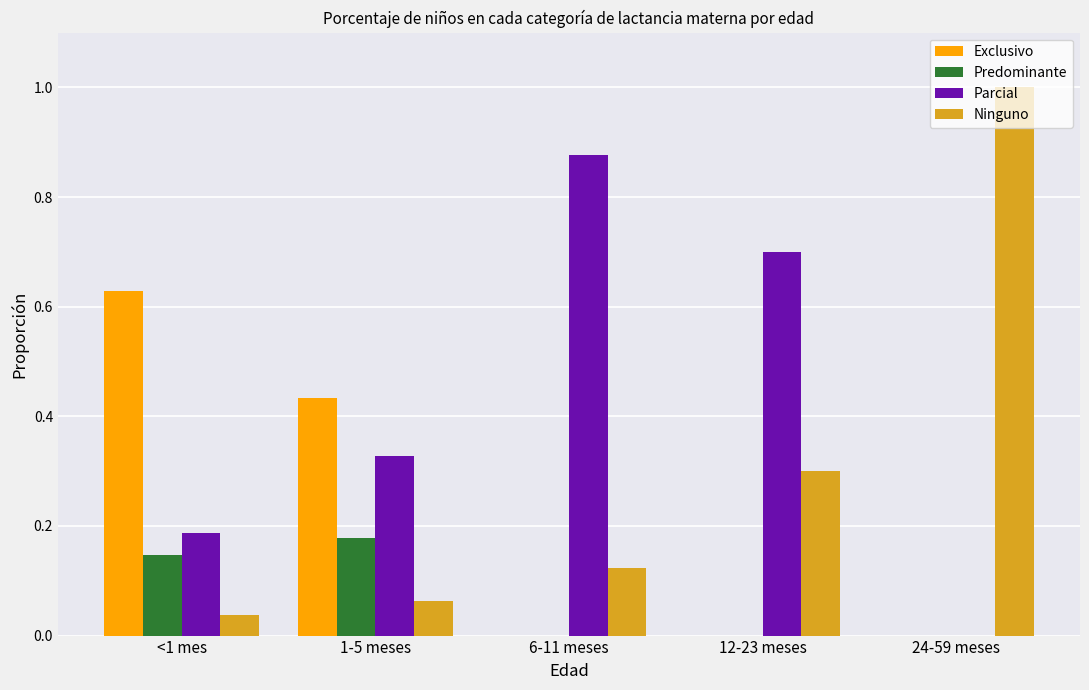

Which series changed the most between 1-5 meses and 24-59 meses?

Ninguno